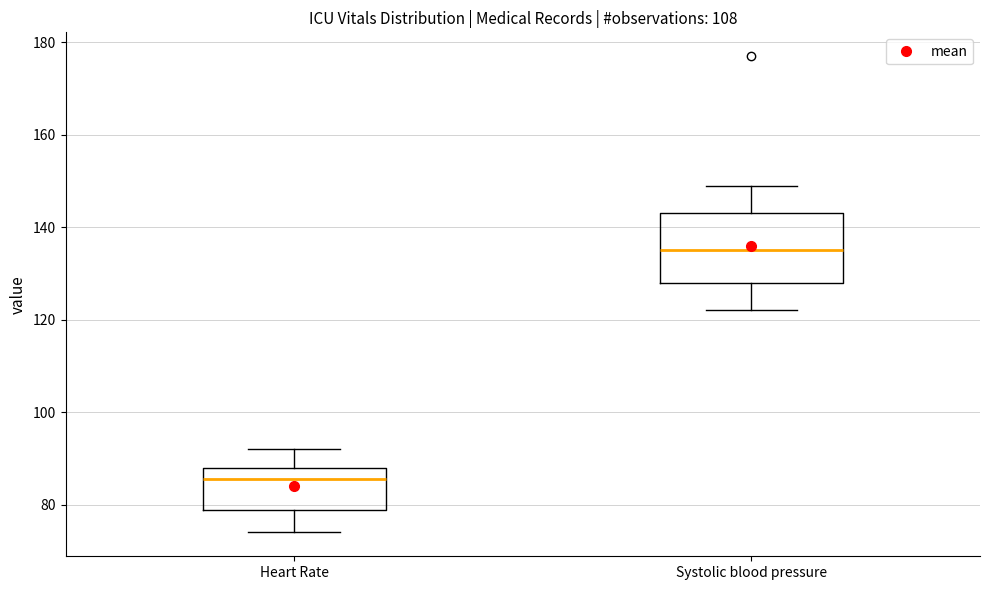

Reading left to right, transcribe this box plot: for each box, give where its median line is, the range the box spans, and where its two whiskers end, as read against the y-axis. The values are not printed on the chart, so give them approximately, as read against the axis.

Heart Rate: median 86, box 78 to 88, whiskers 74 to 92
Systolic blood pressure: median 136, box 128 to 144, whiskers 122 to 150